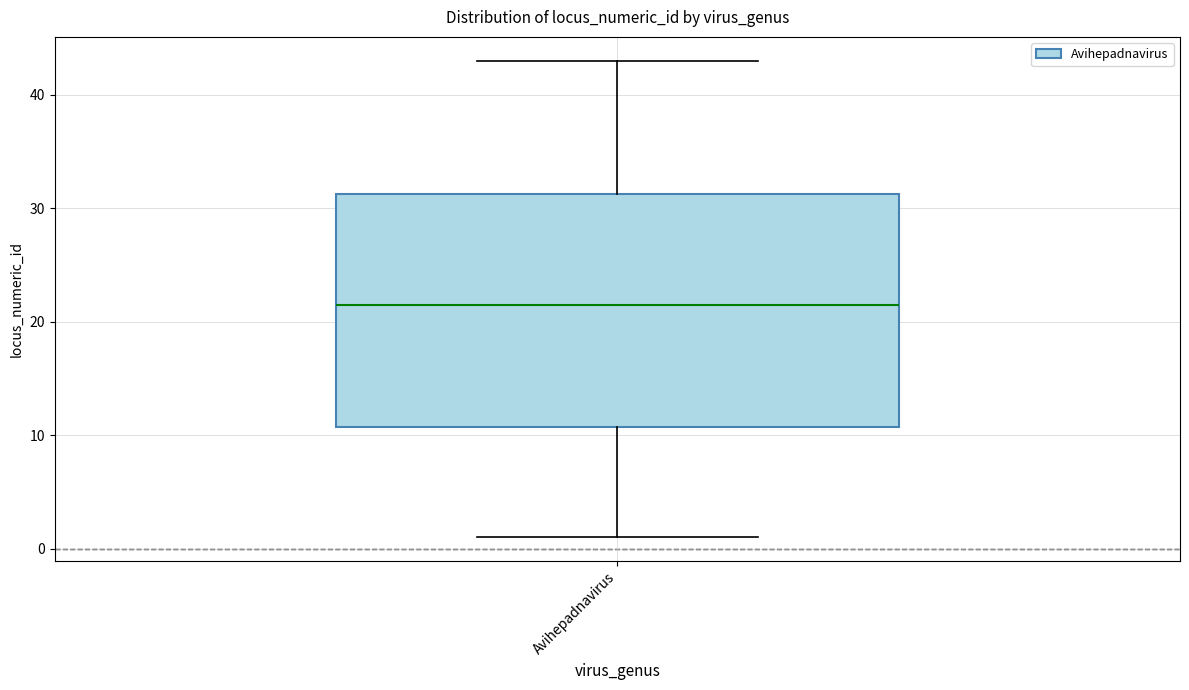

Read this box plot against the y-axis: the position of the median line, the range covered by the box, and the ends of both whiskers. The values are not printed on the chart, so give them approximately, as read against the axis.

median 22, box 11 to 31, whiskers 1 to 43